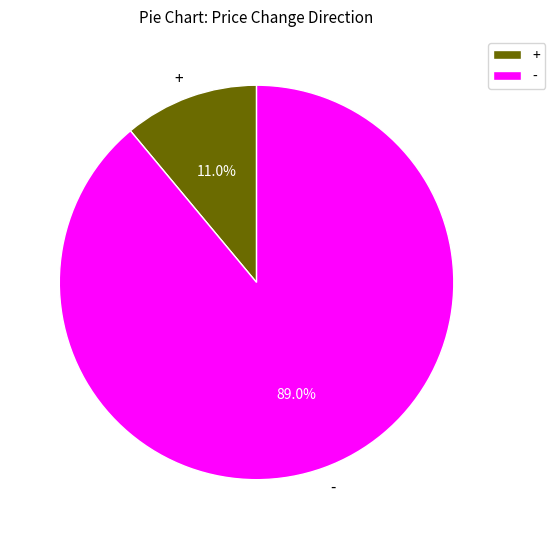

Is there a majority slice in this chart?

Yes